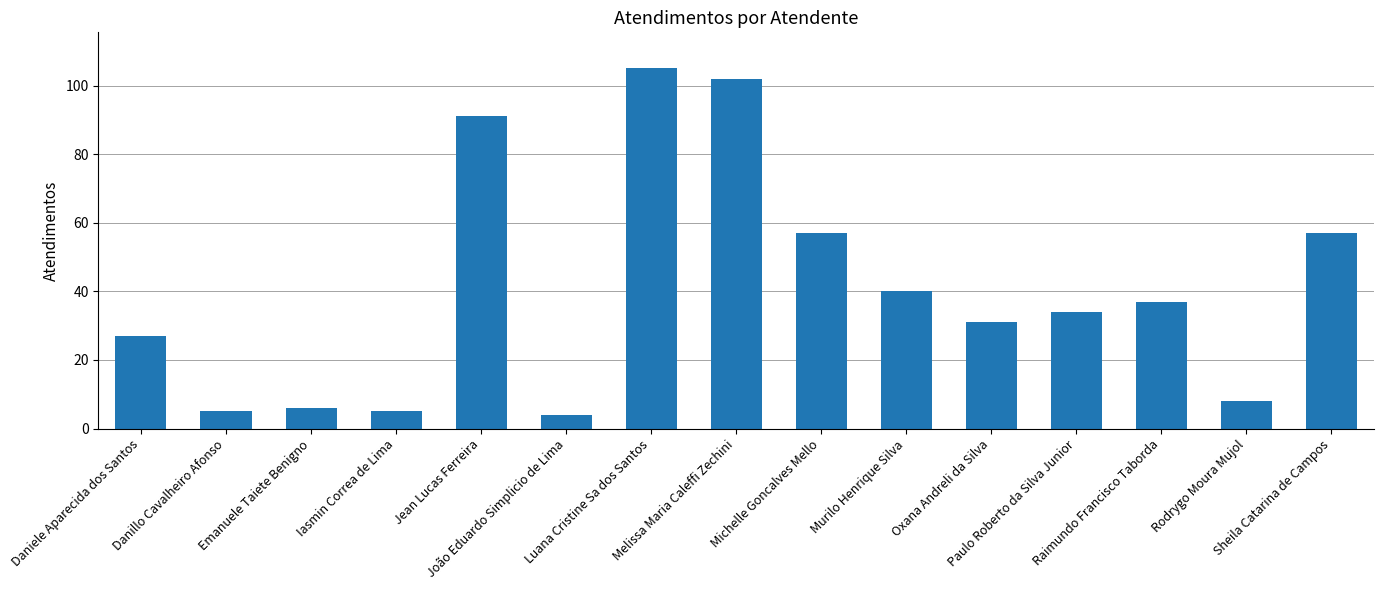

What is the average value?

41